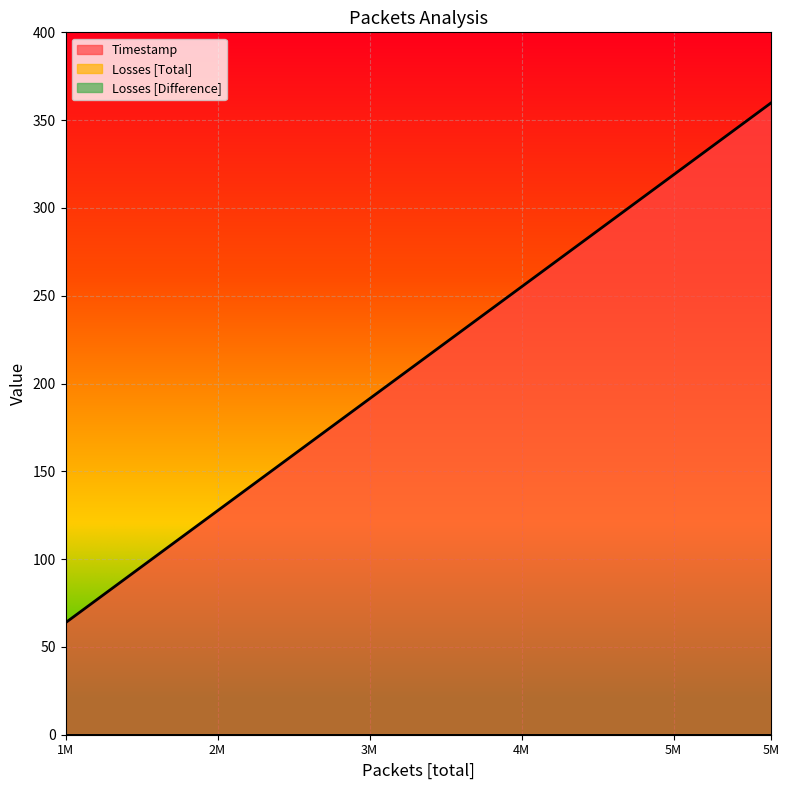

How many lines are shown in the chart?

3